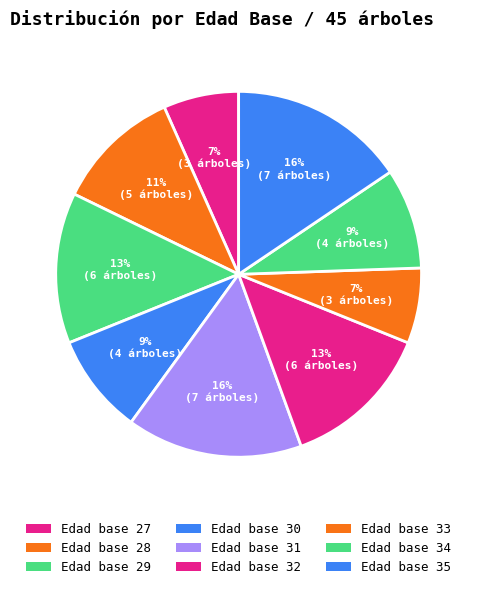

How many slices are in this pie chart?

9